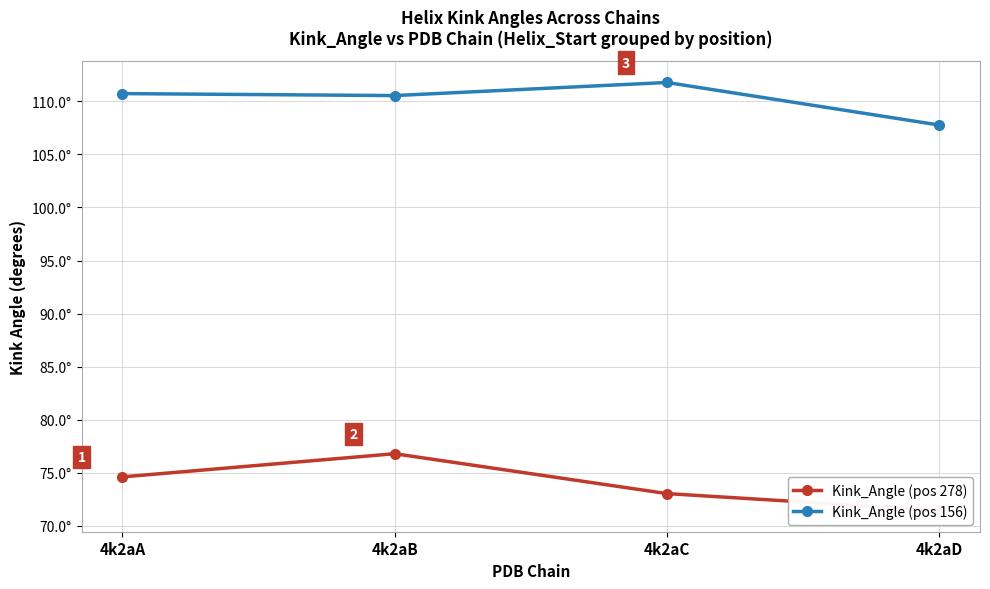

What is the value of the Kink_Angle (pos 156) point at the 3rd from the left?

111.8